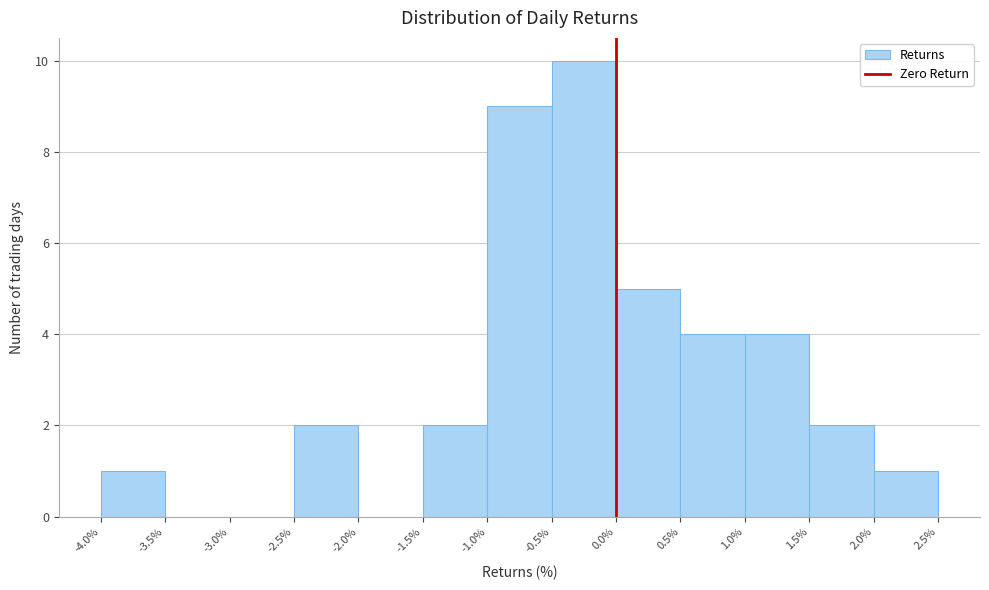

Over which range of the x-axis is the bar tallest?

-0.5% to 0.0%